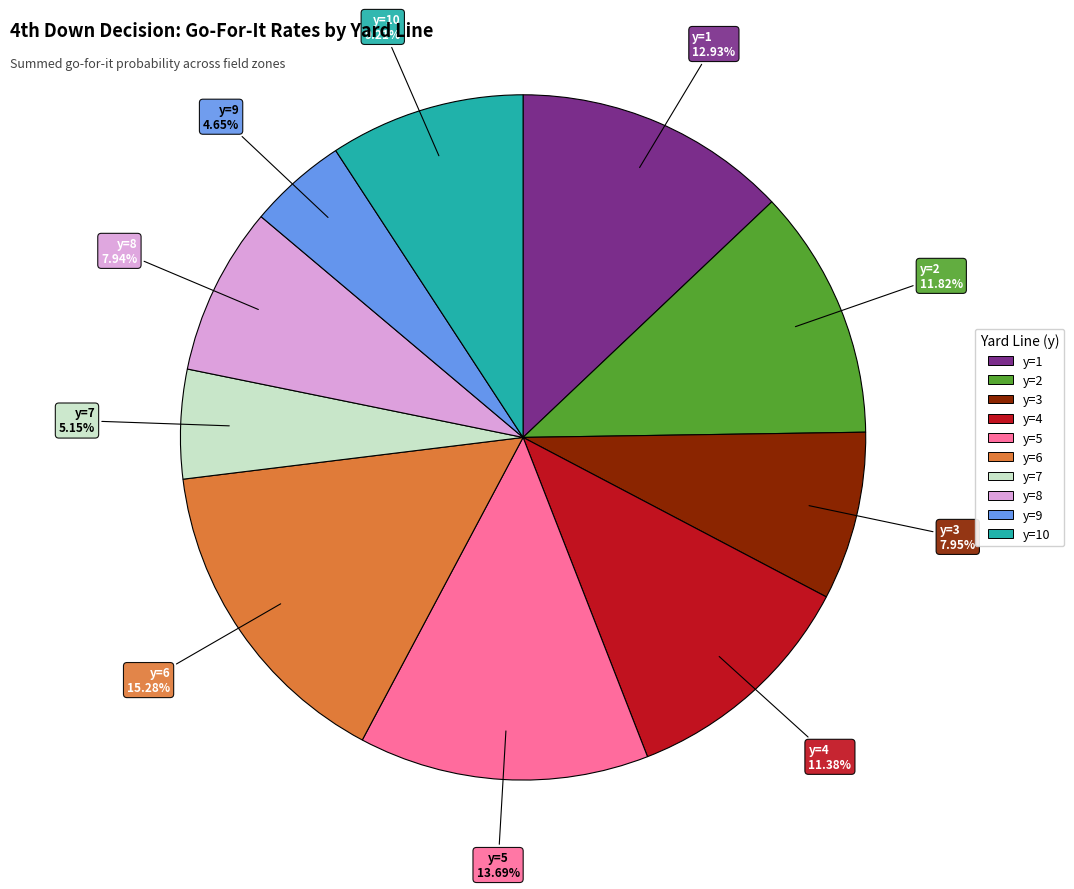

Is there any slice that represents more than half of the pie?

No